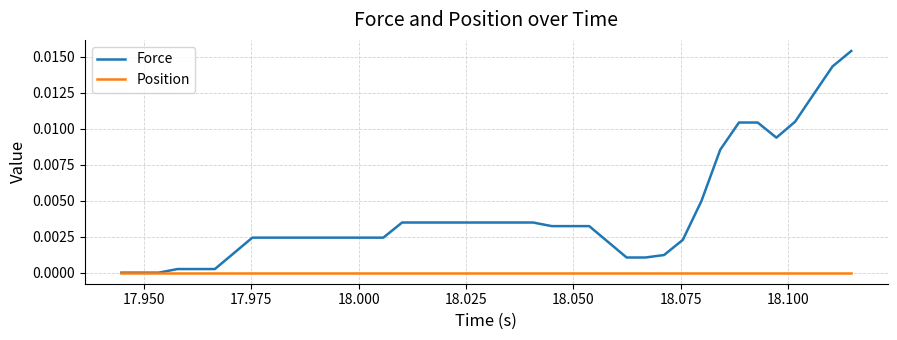

Rank the series by their average value, from highest to lowest.

Force, Position